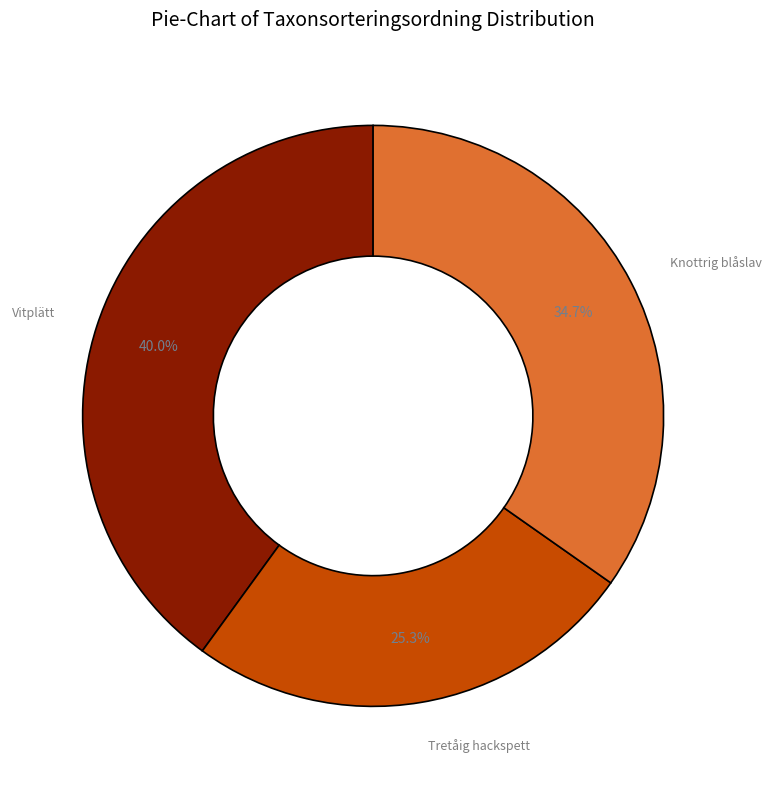

Is there a majority slice in this chart?

No